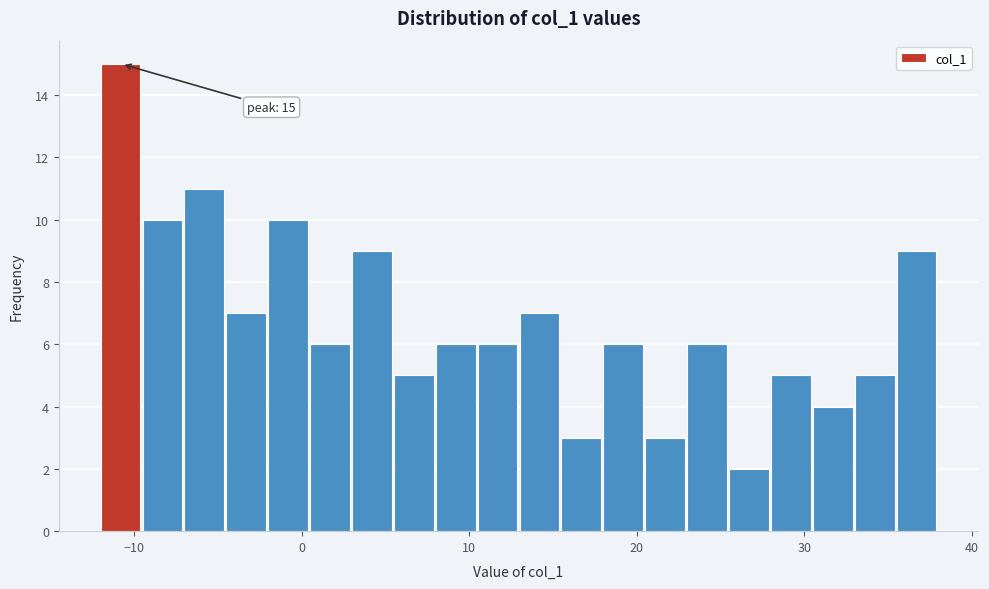

Around what value on the x-axis is the tallest bar? Give the approximate position of its centre, as read against the axis.

-11